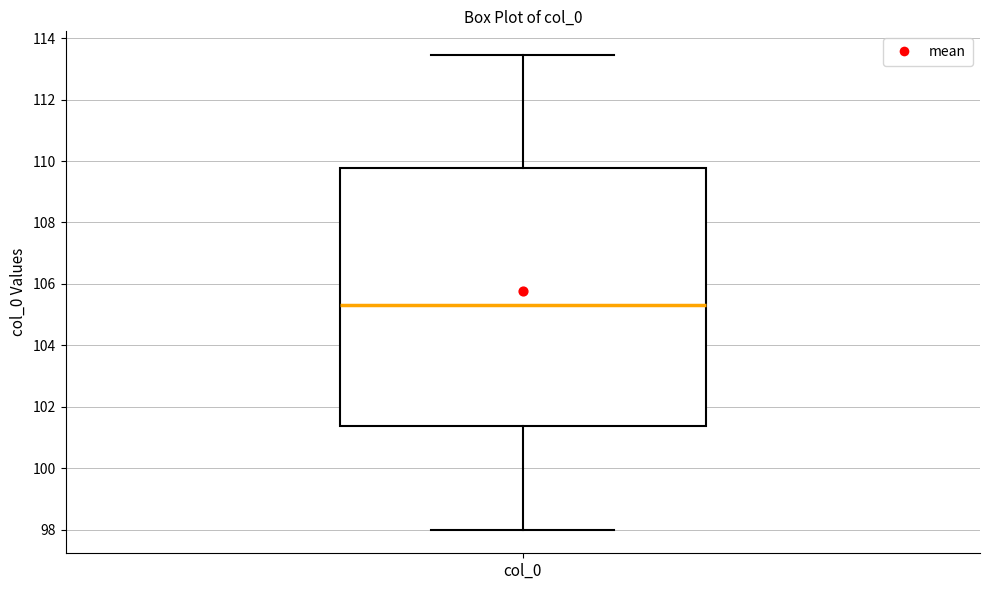

Transcribe this box plot: give where the median line is, the range the box spans, and where the two whiskers end, as read against the y-axis. The values are not printed on the chart, so give them approximately, as read against the axis.

median 105.4, box 101.4 to 109.8, whiskers 98.0 to 113.4